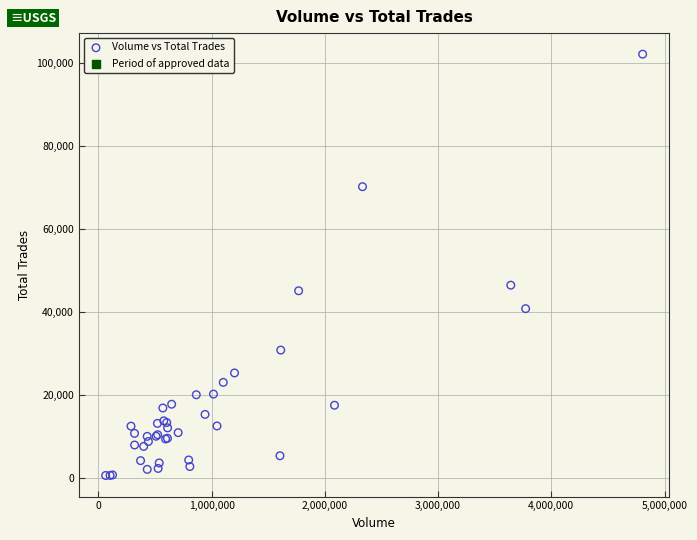

What Y value in the scatter plot is closest to 51419?

46522